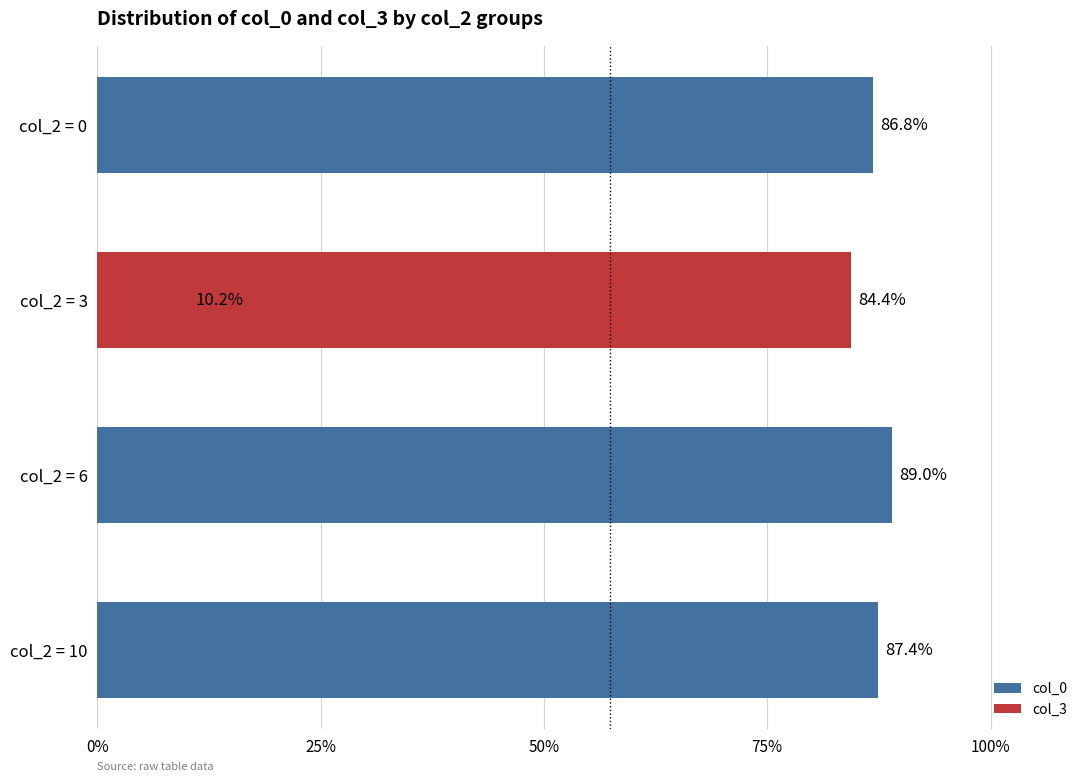

Does the chart contain stacked bars?

No